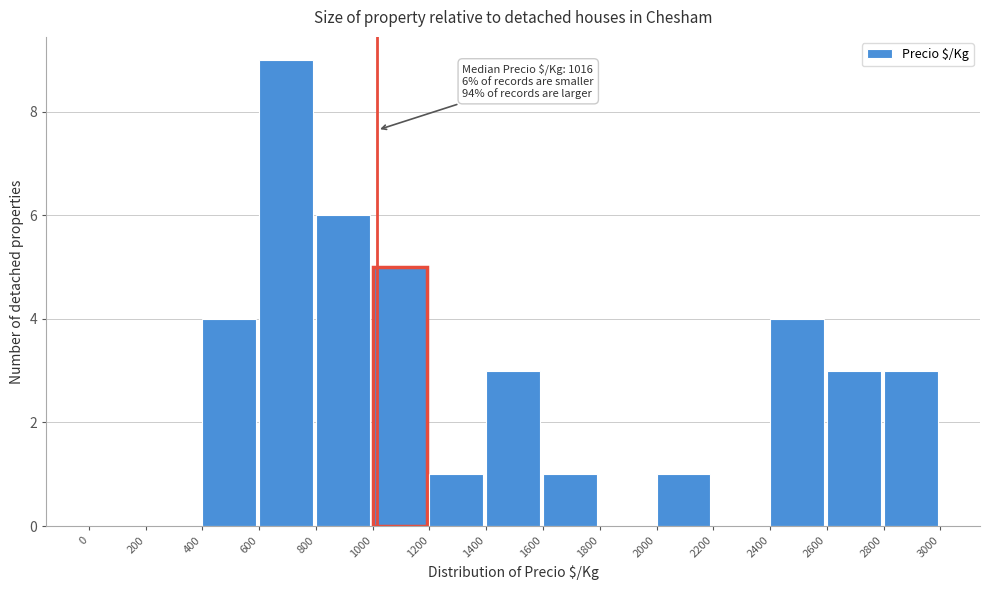

Over which range of the x-axis is the bar tallest?

600 to 800